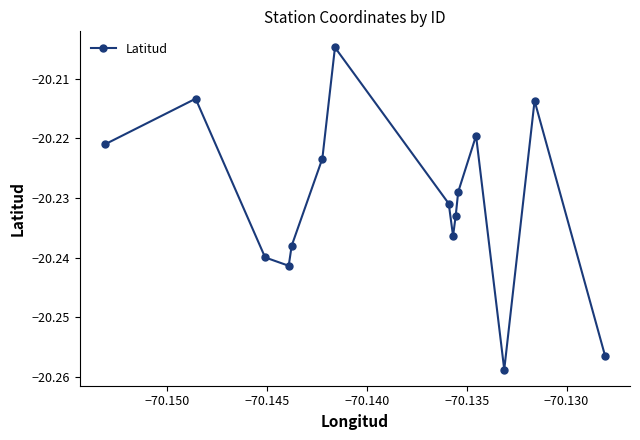

Does the chart have visible grid lines?

No